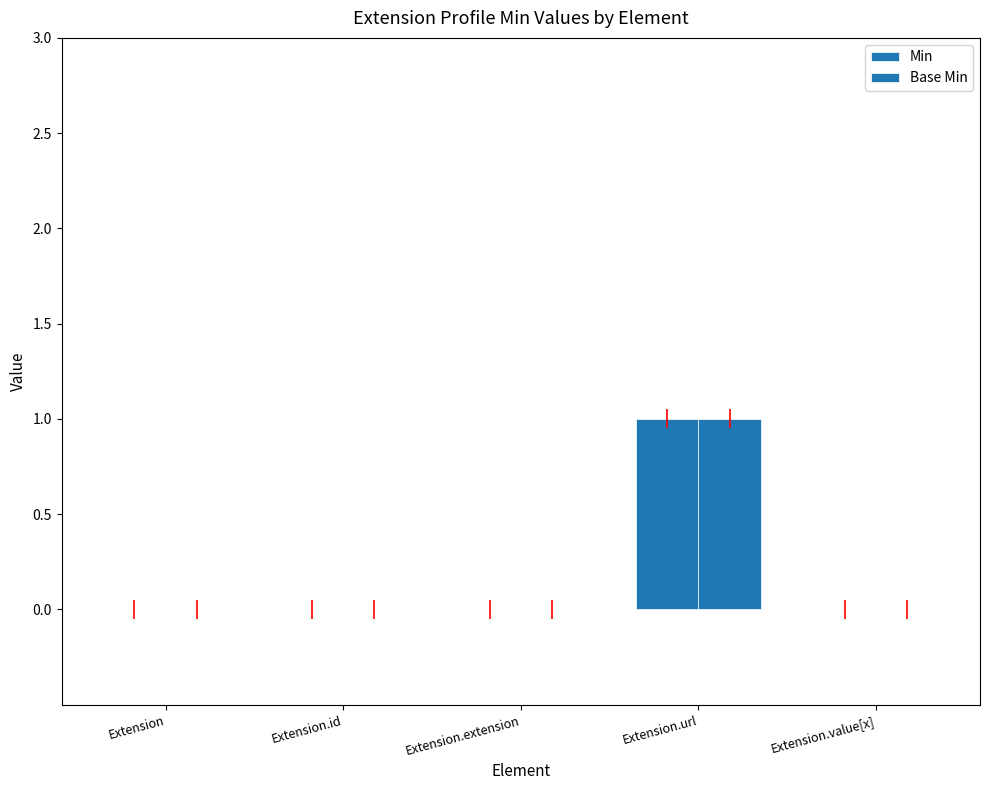

Which series has the largest total across all categories?

Min